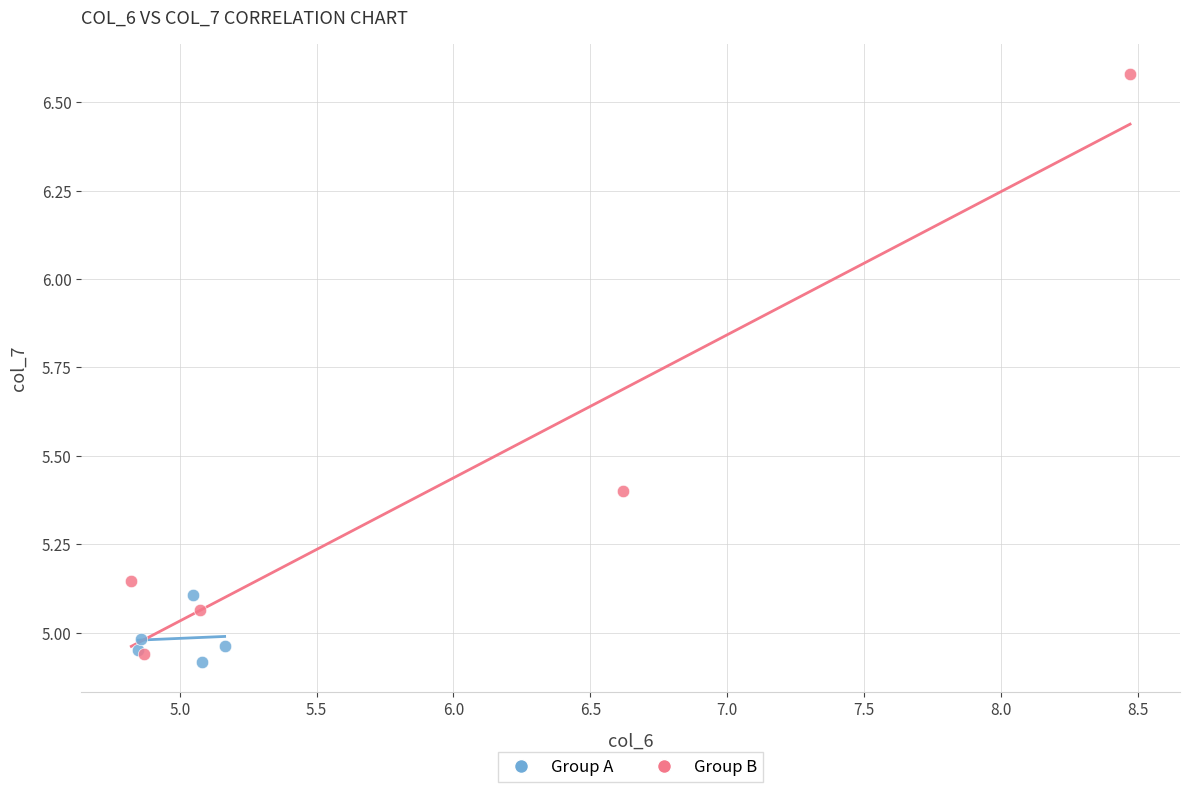

Which series contains the highest Y value?

Group B